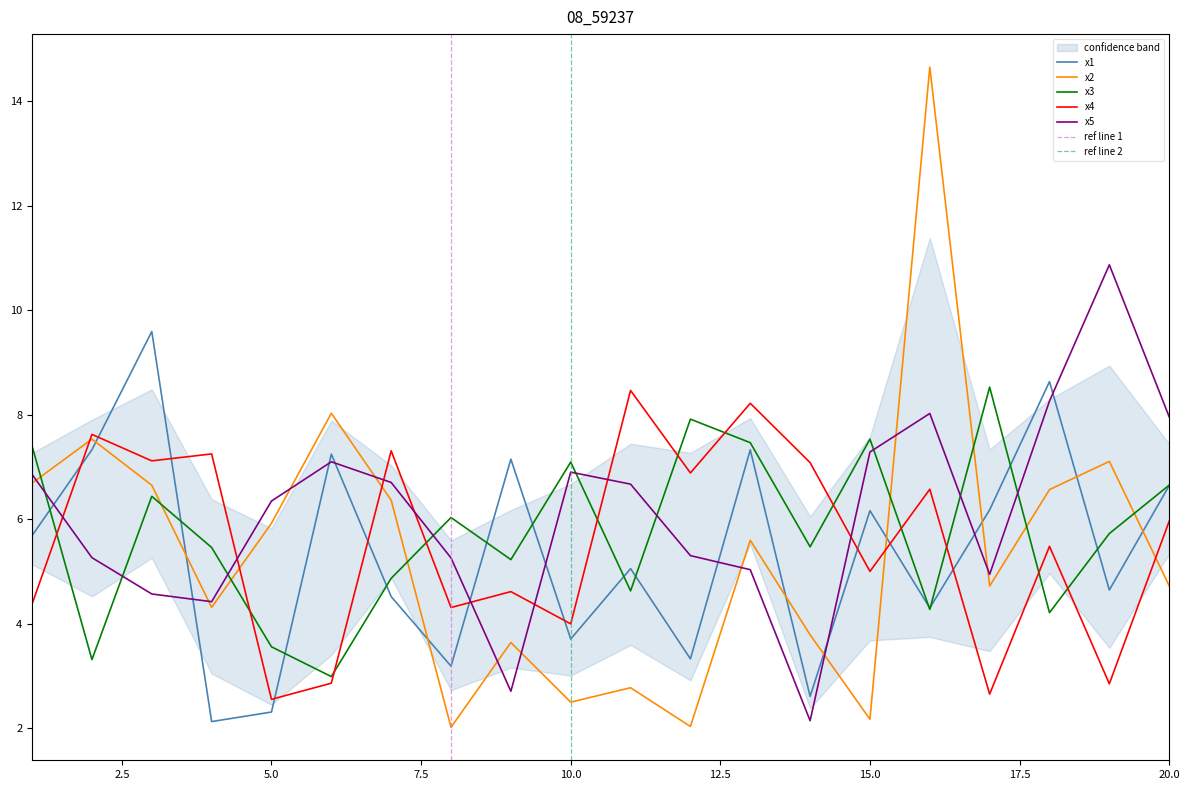

Which series changed the most between 13 and 17?

x4